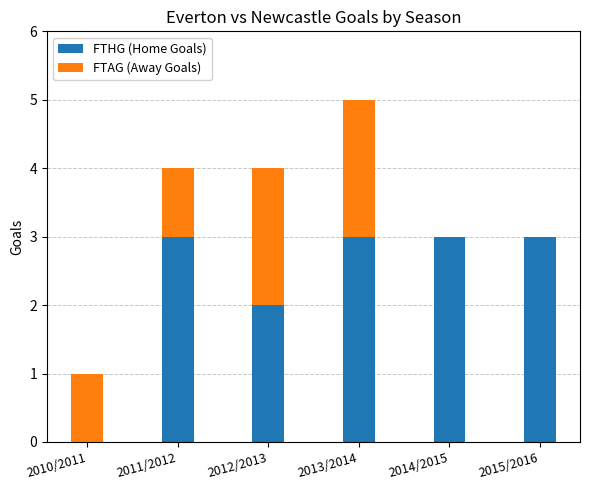

The FTHG (Home Goals) series shows 2 at 2012/2013. True or false?

True